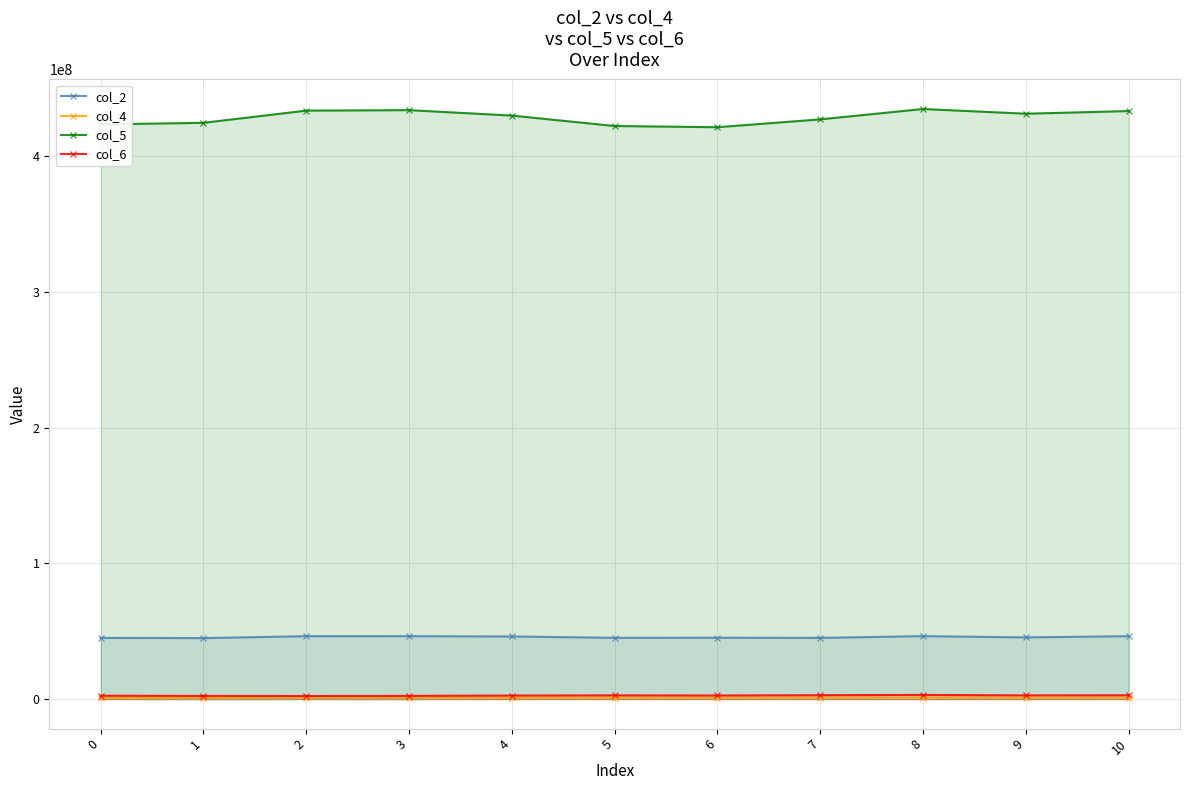

What is the smallest value displayed?

1005375